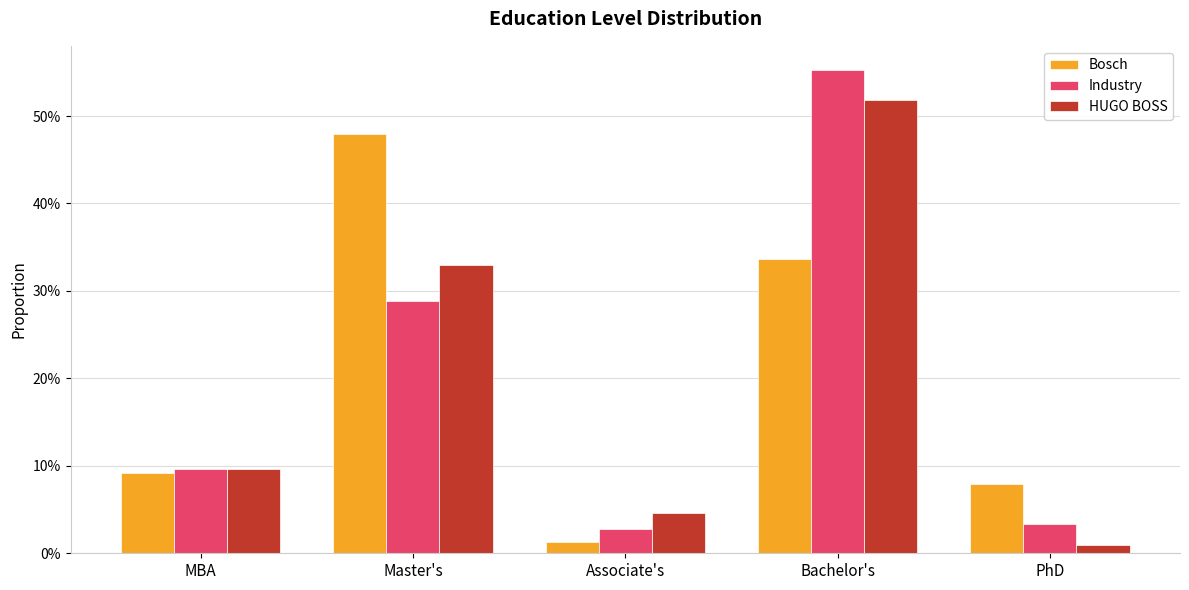

What are all the series names shown in the legend?

Bosch, Industry, HUGO BOSS